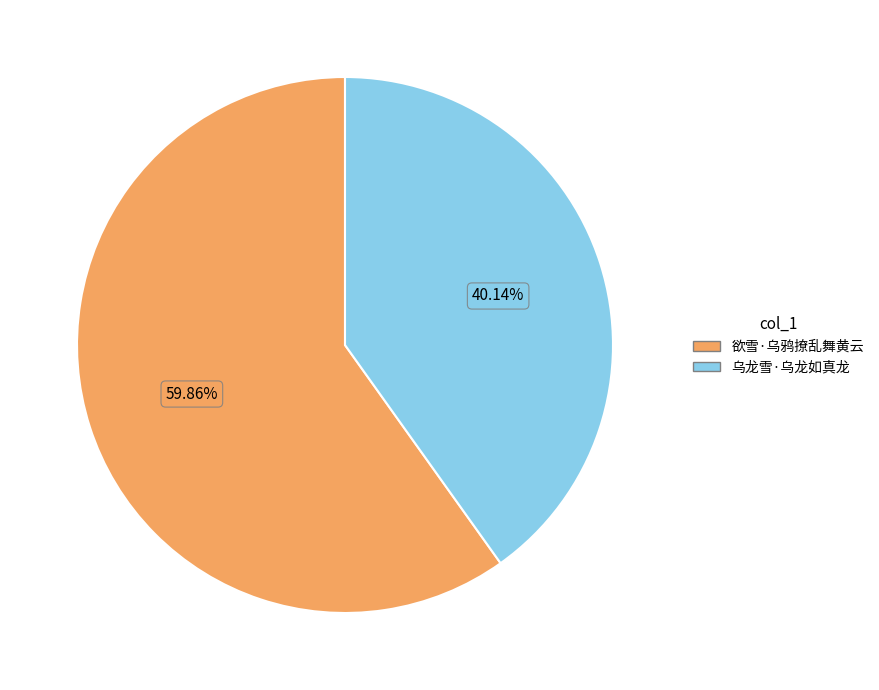

Rank the categories by value from lowest to highest.

乌龙雪·乌龙如真龙, 欲雪·乌鸦撩乱舞黄云